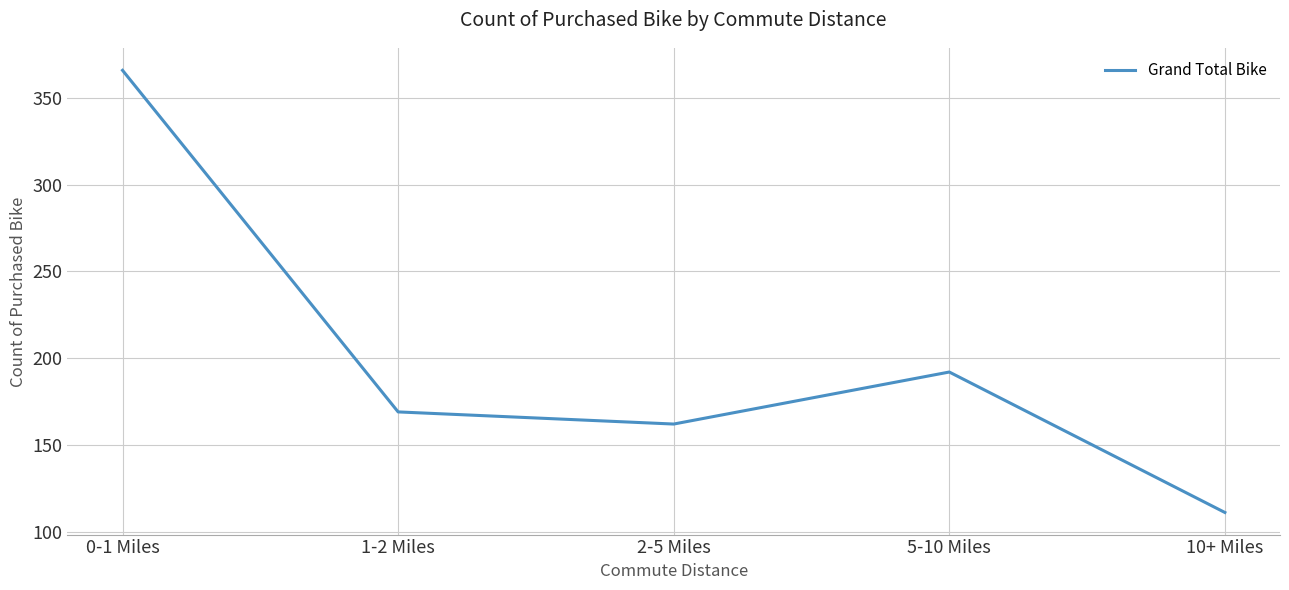

Is it true that the value at 5-10 Miles is 192?

True